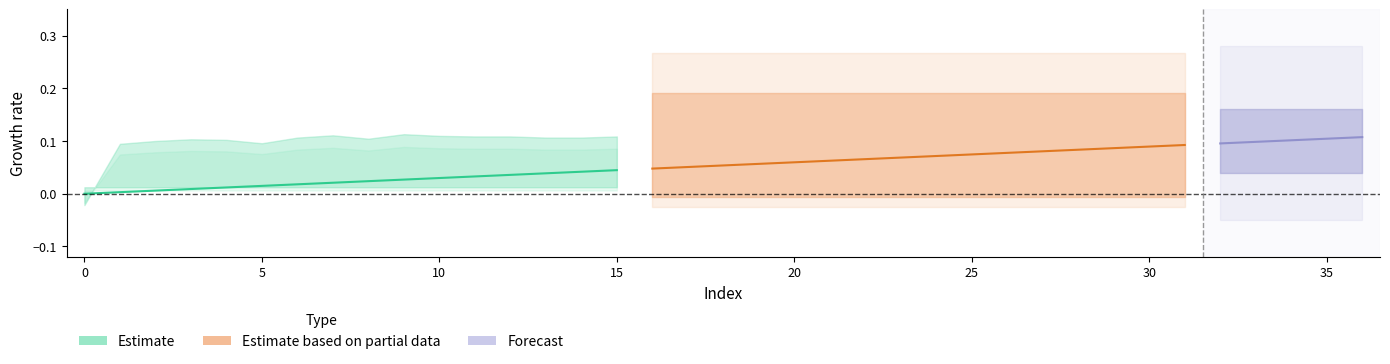

Count the number of categories in the chart.

37